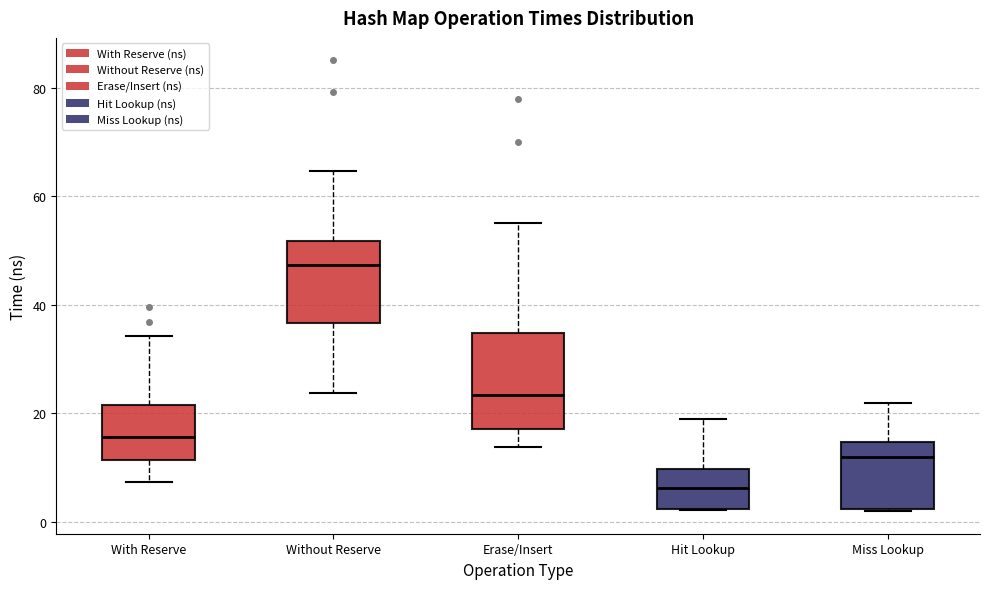

Where does the upper whisker of the box for Without Reserve end on the y-axis? The values are not printed on the chart, so give them approximately, as read against the axis.

64